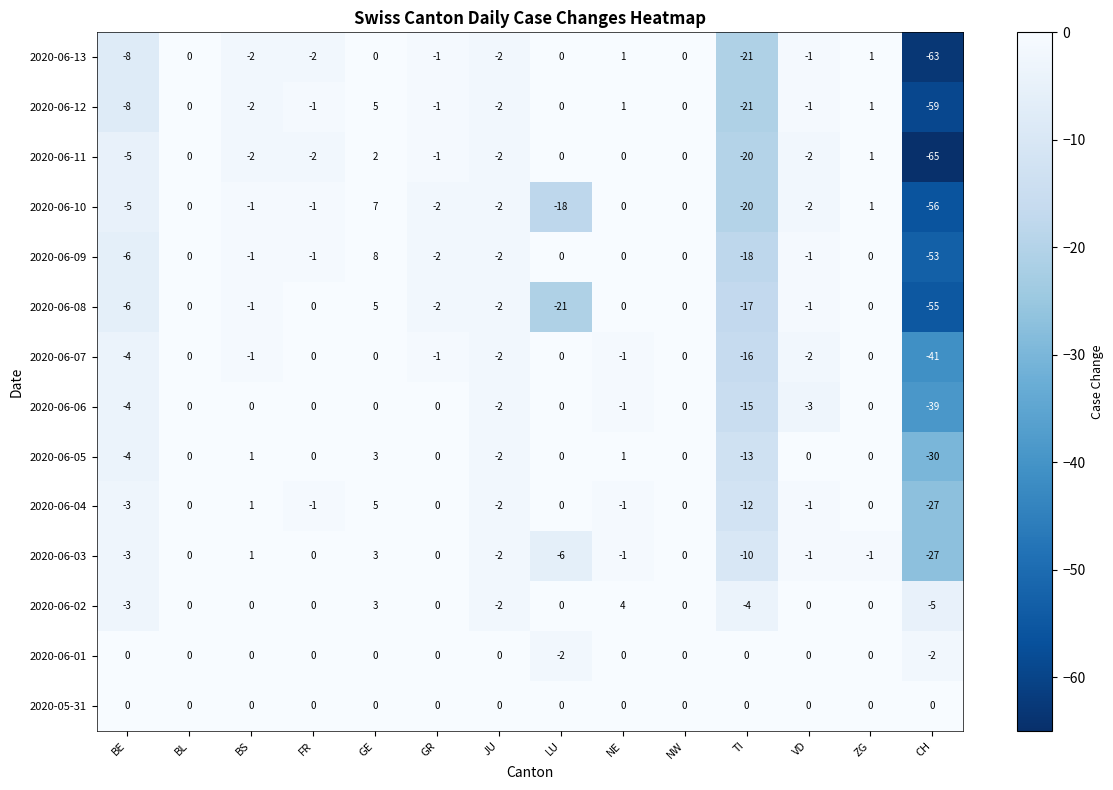

What is the difference between the second highest and minimum values in the 2020-06-13 series?

64